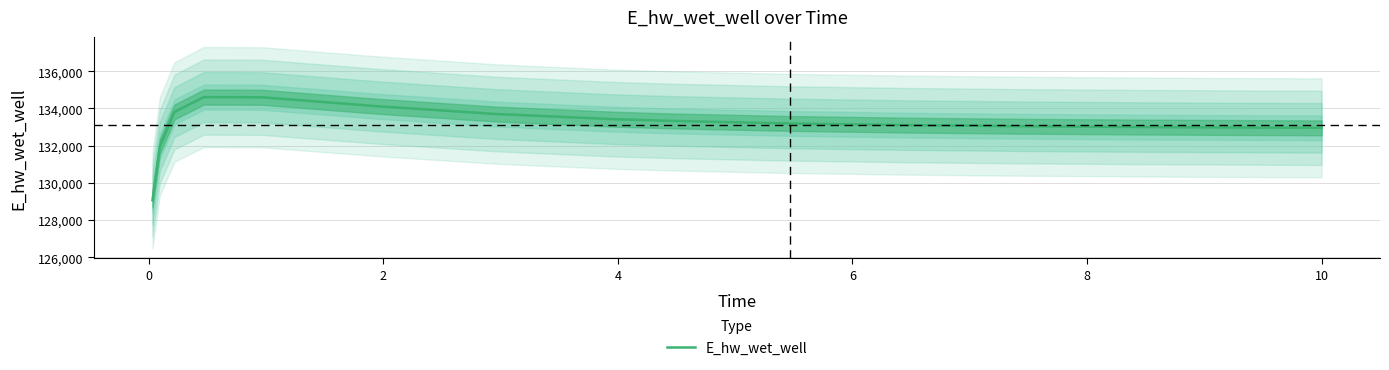

What is the minimum value shown in the chart?

129063.2